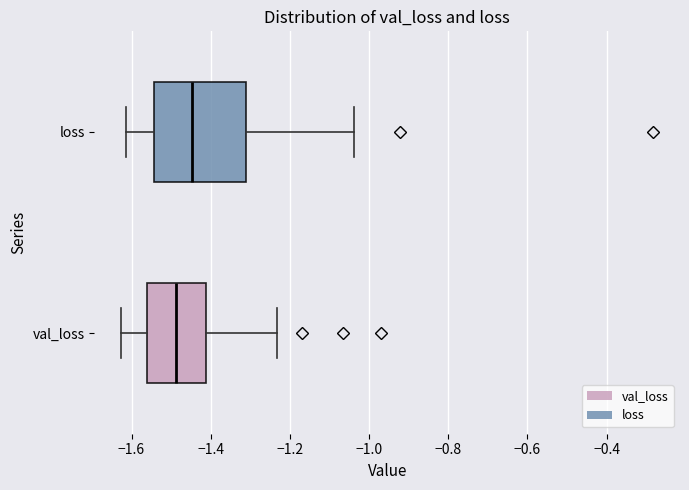

Which box has the furthest to the left median line?

val_loss